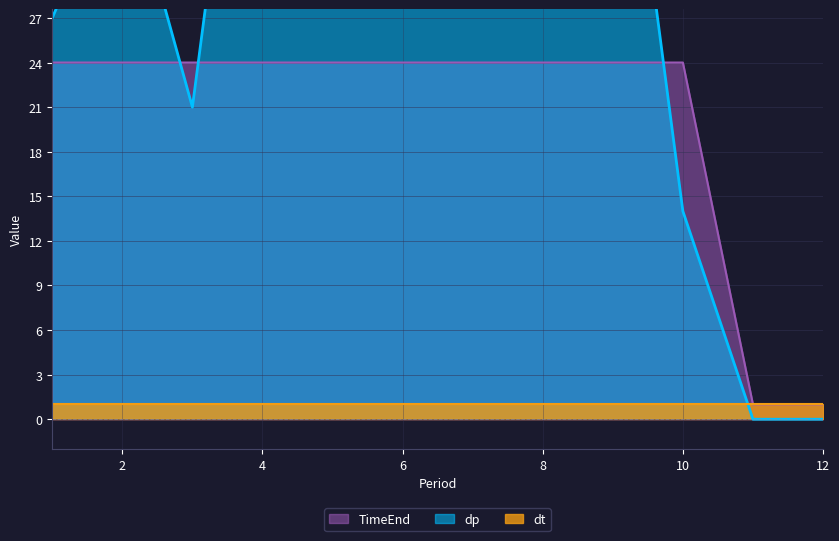

The TimeEnd series shows 24 at 4. True or false?

True